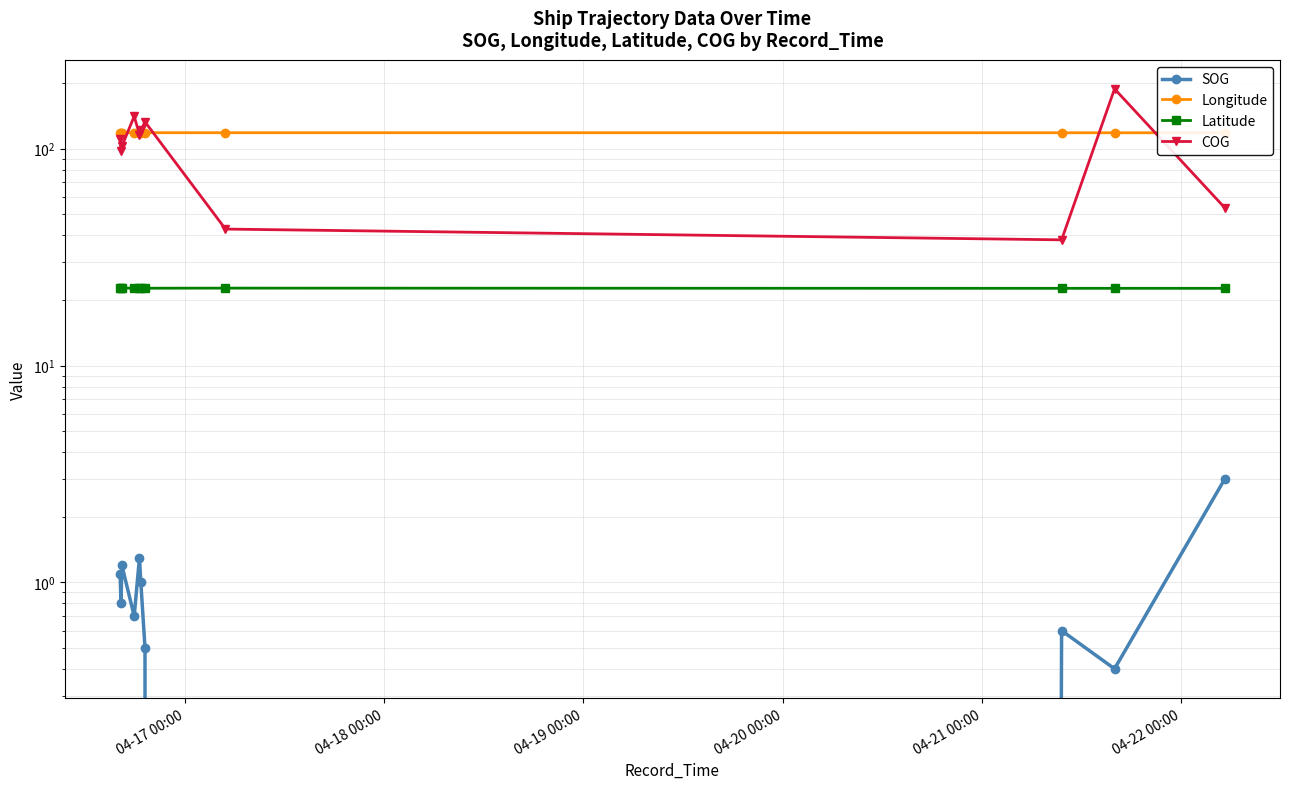

At which label does Latitude reach its peak?

04-17 00:00